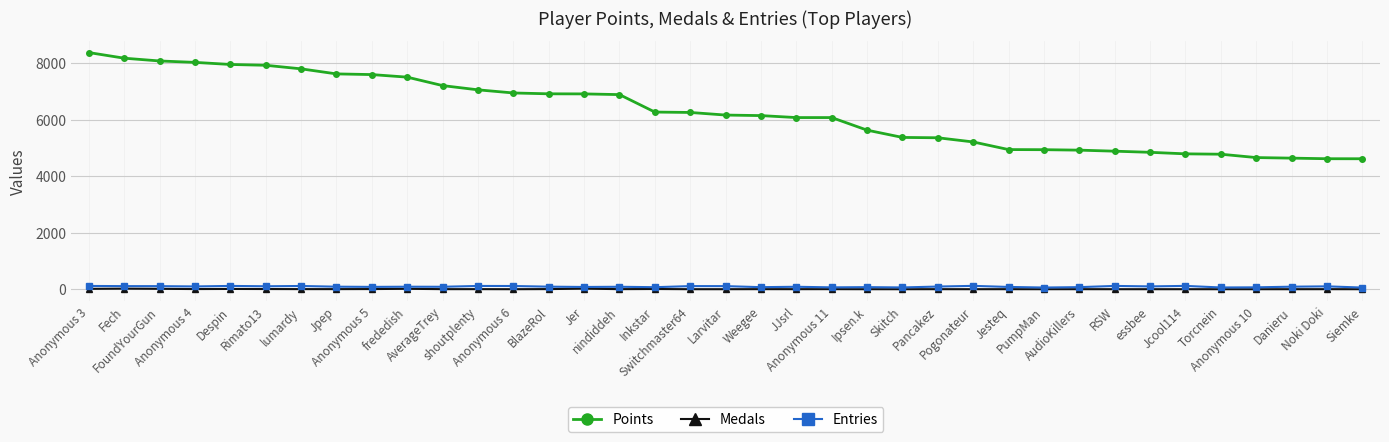

Which series has the widest spread of values?

Points